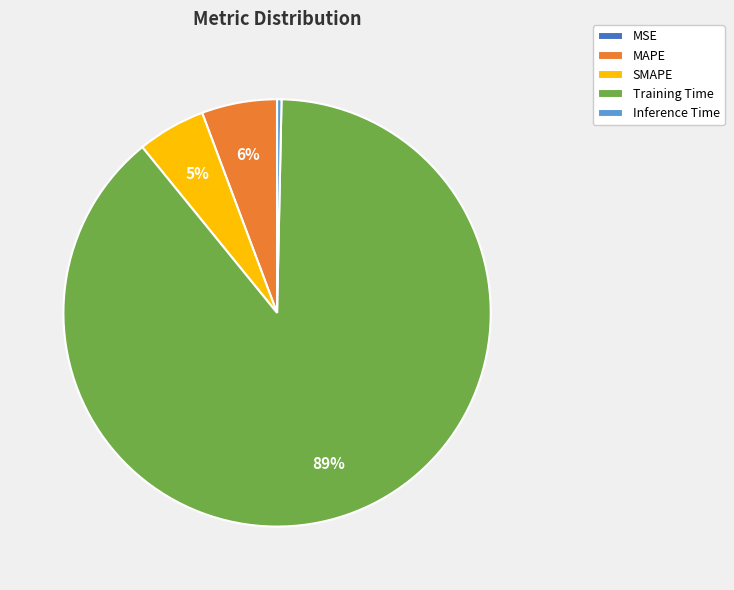

Which category has the biggest portion of the pie?

Training Time